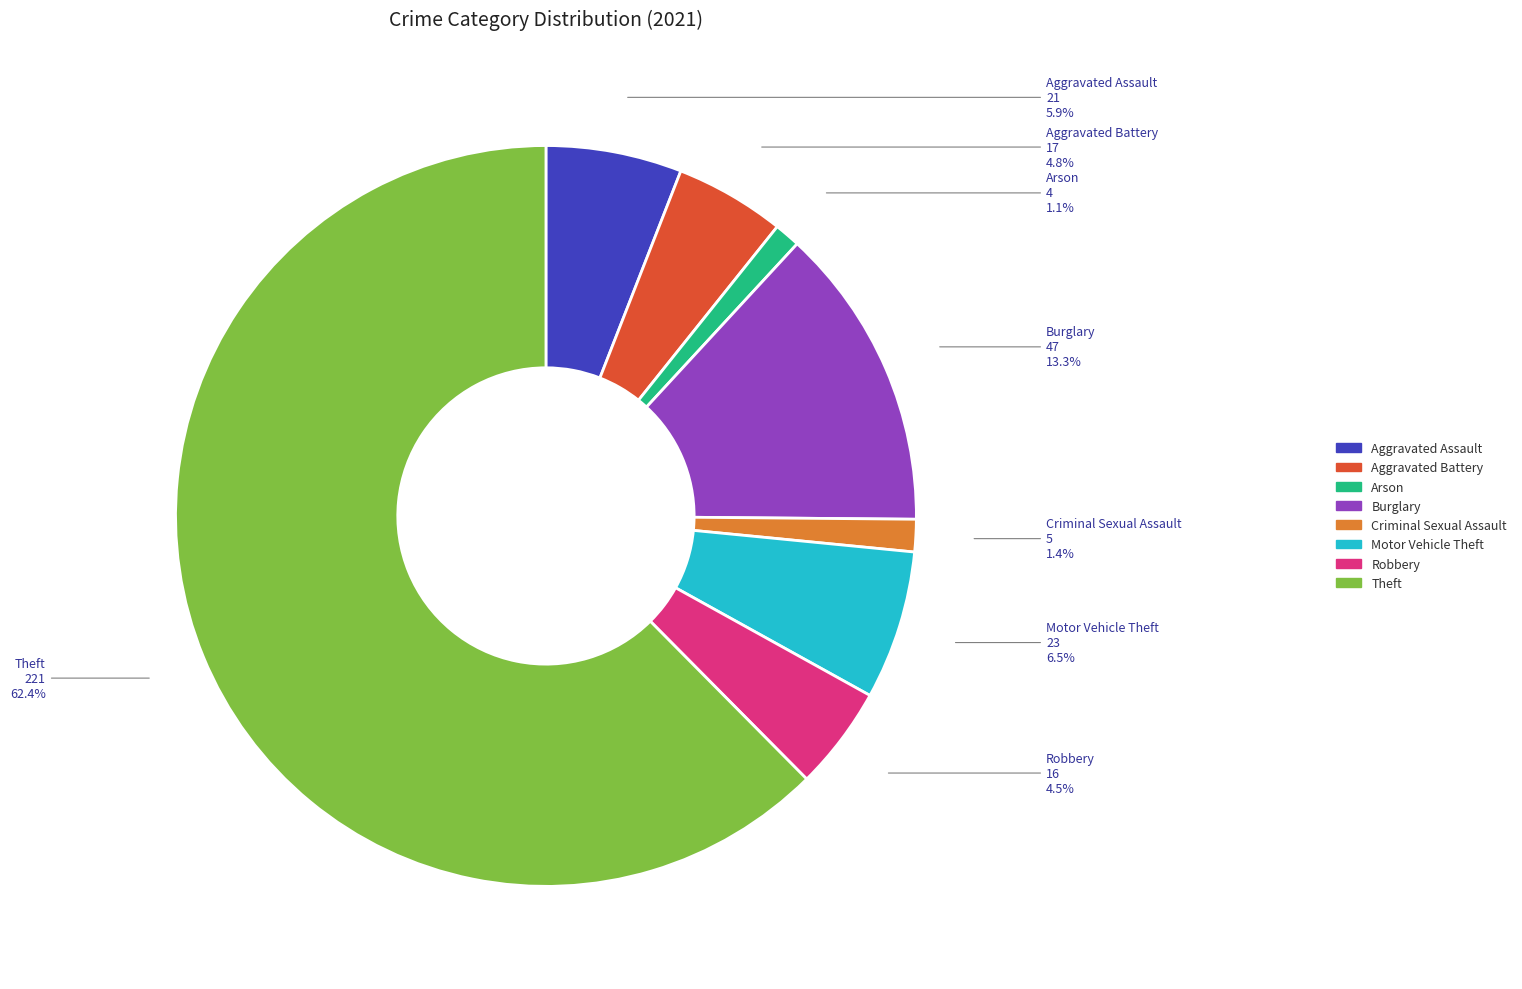

What percentage is NOT represented by Criminal Sexual Assault?

98.6%